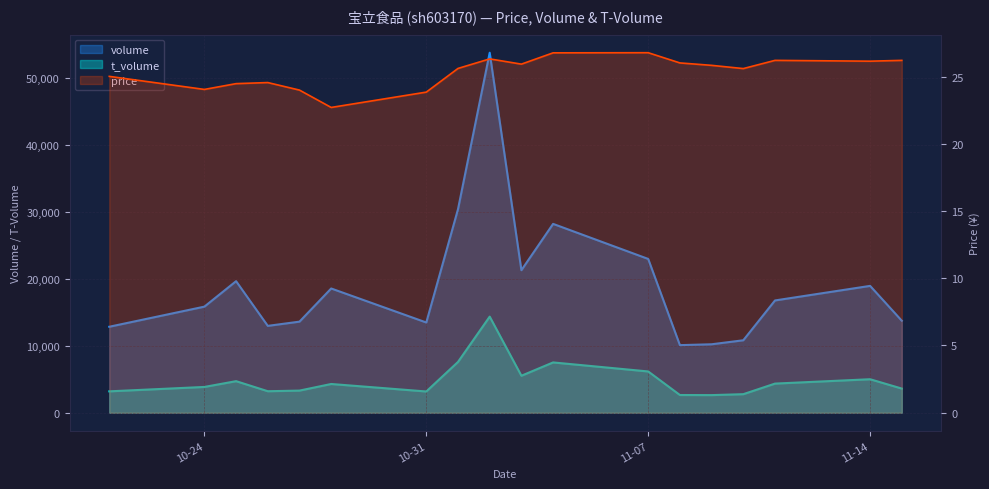

What are all the series names shown in the legend?

price, volume, t_volume